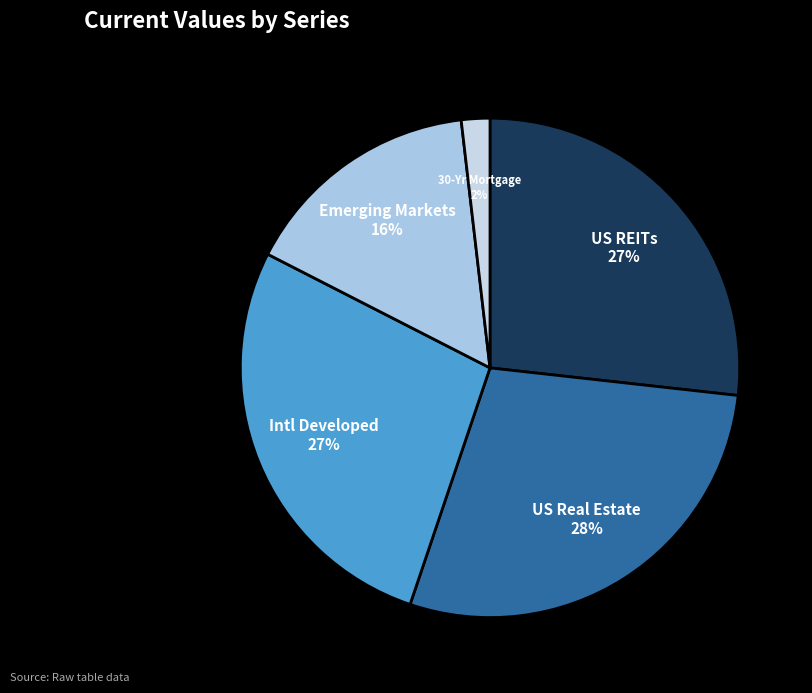

To the nearest percent, what percentage of the pie is Emerging Markets?

16%